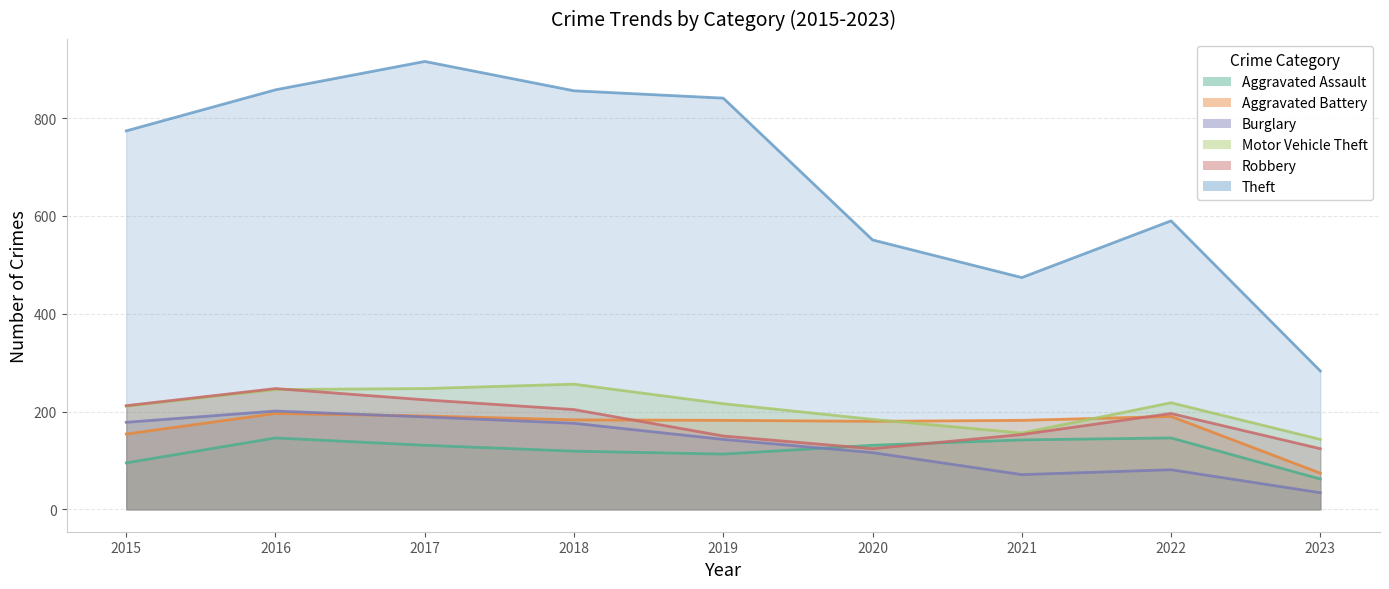

At which category is the sum across all series the highest?

2017